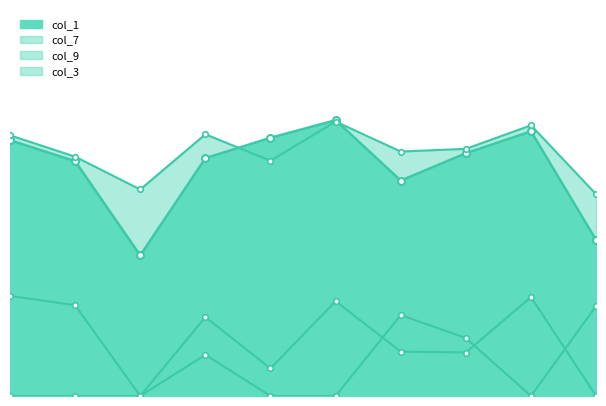

Rank the series by their maximum value, from highest to lowest.

col_1, col_7, col_9, col_3